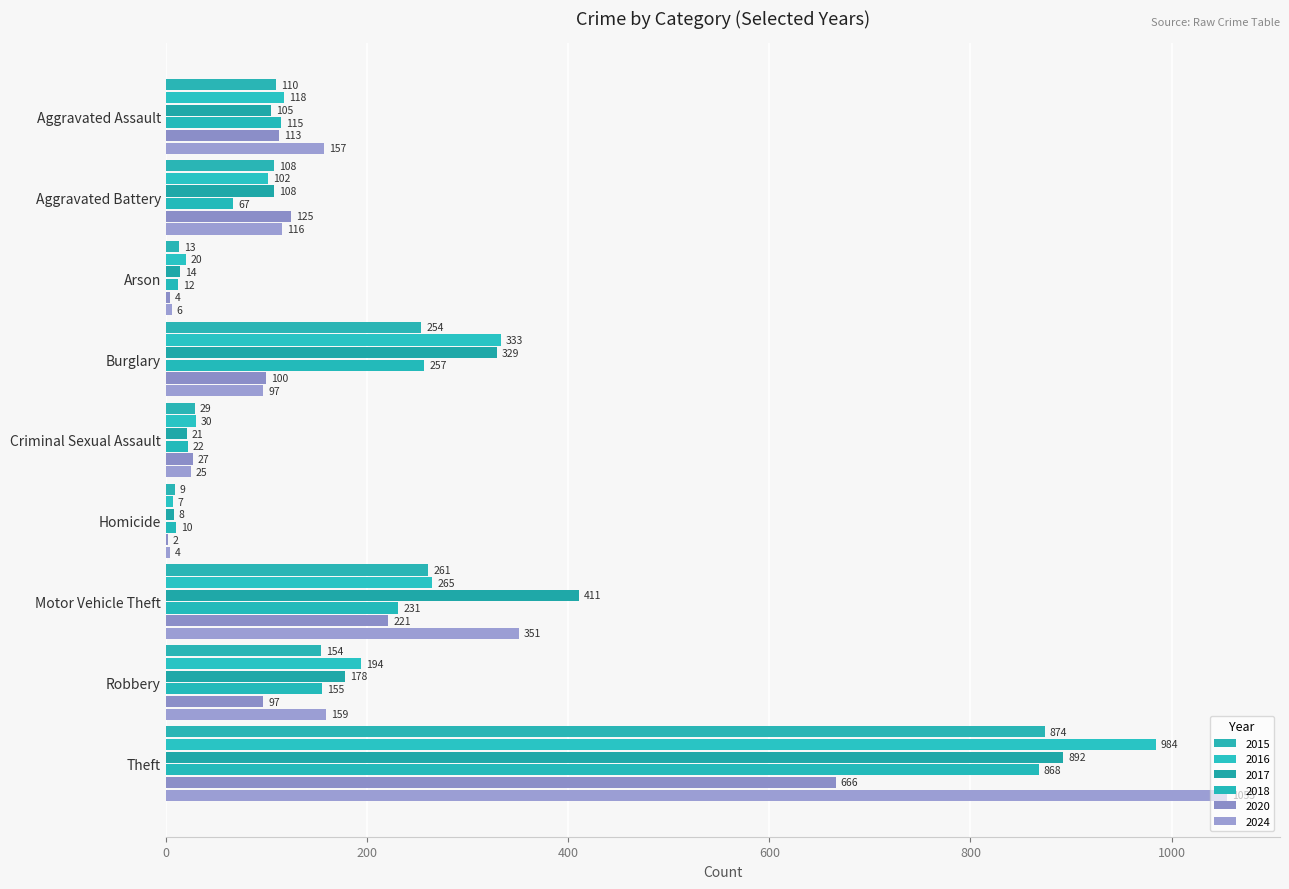

The value of 2024 at Criminal Sexual Assault is 25. True or false?

True